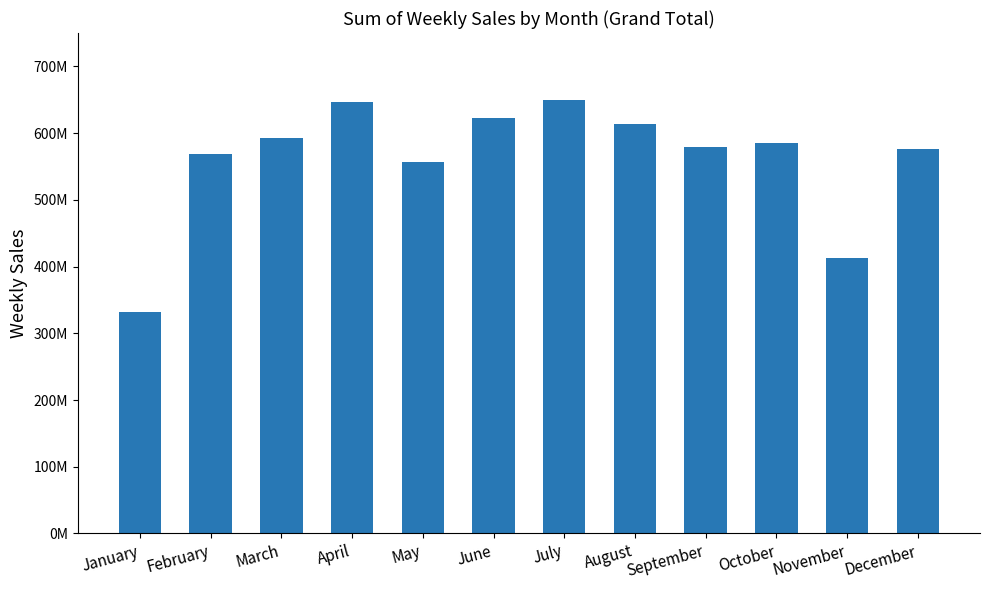

Does the chart contain any negative values?

No